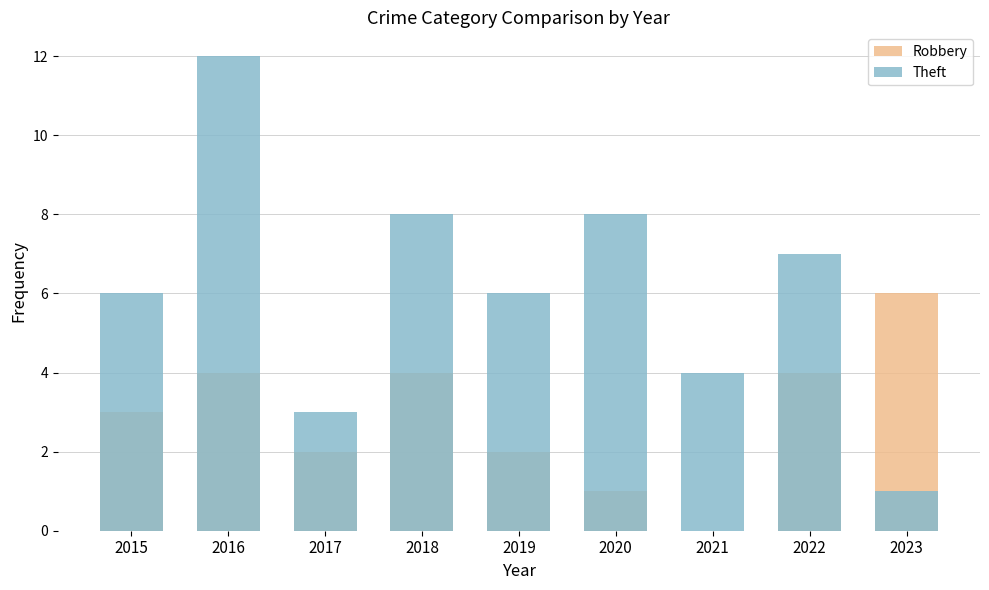

What is the difference between the Robbery values at 2021 and 2023?

6